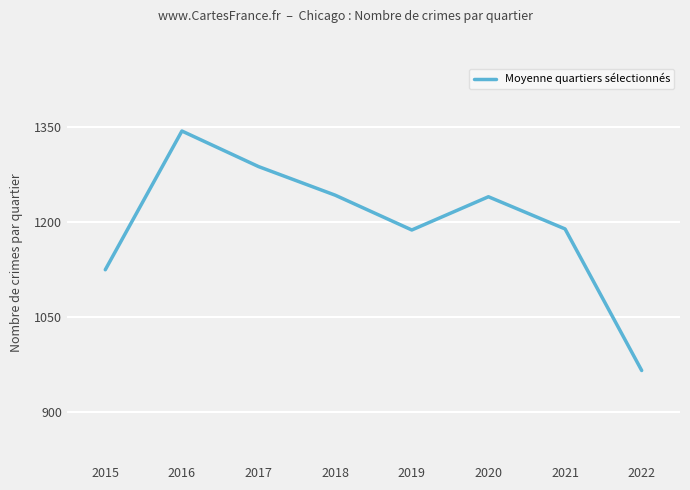

Does the chart have visible grid lines?

Yes